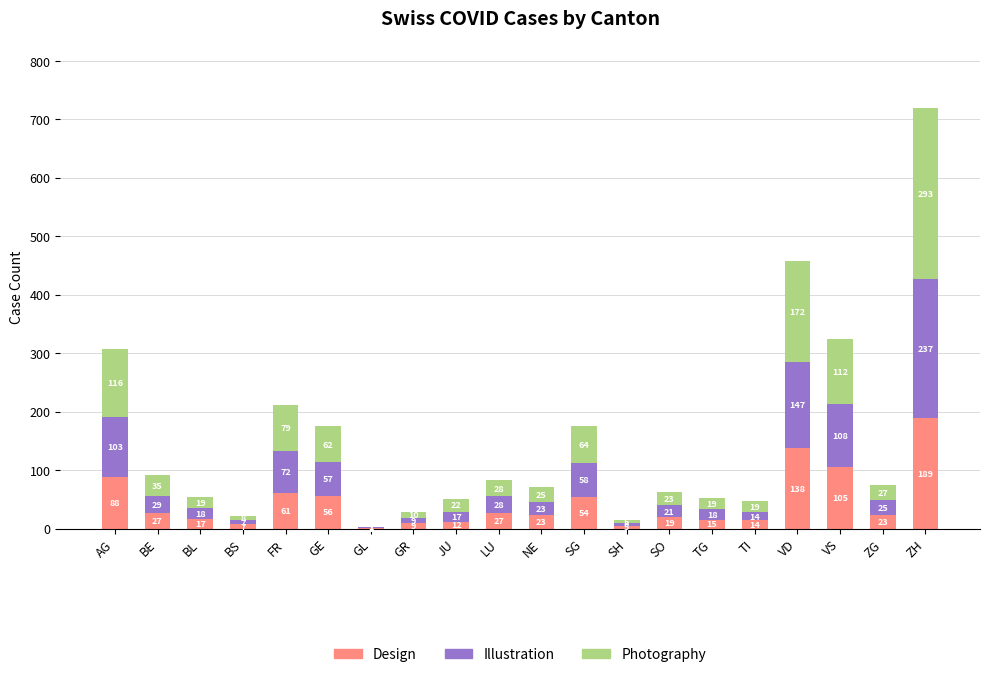

What is the sum of the Design values at TG and SG?

69